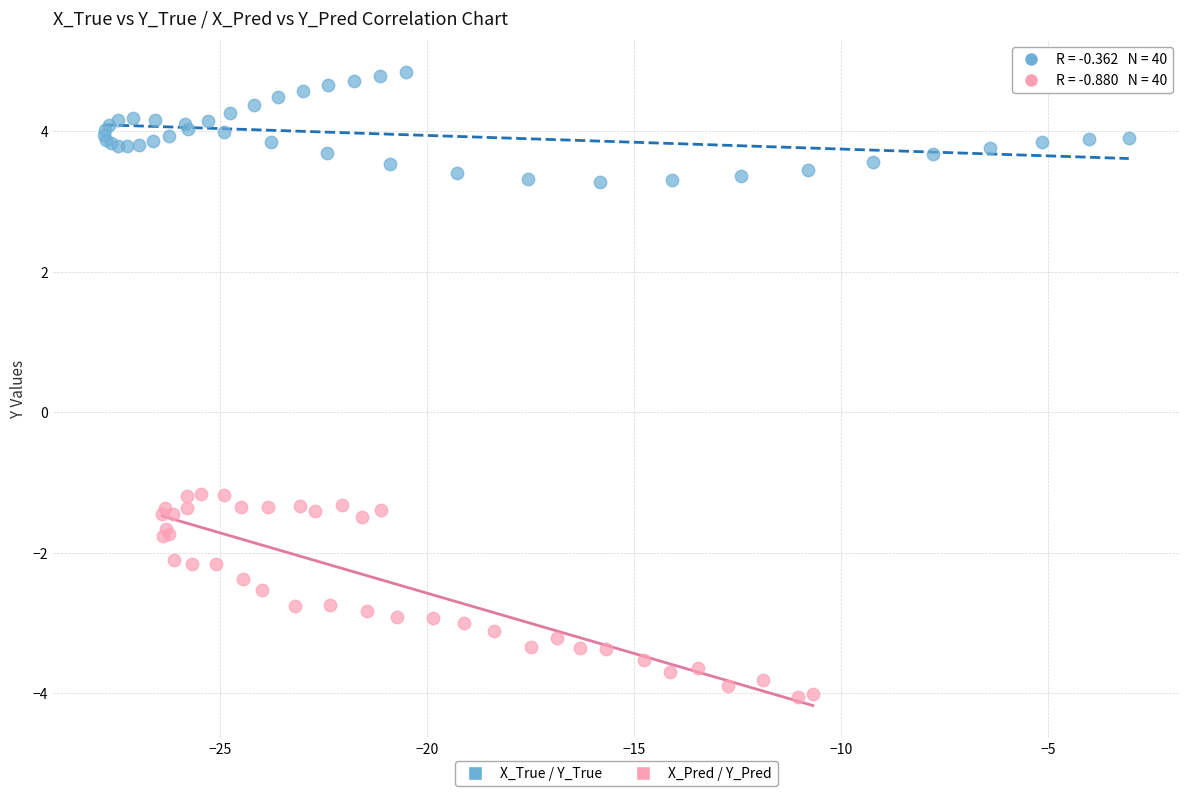

Which series has the largest Y range (max minus min)?

X_Pred / Y_Pred